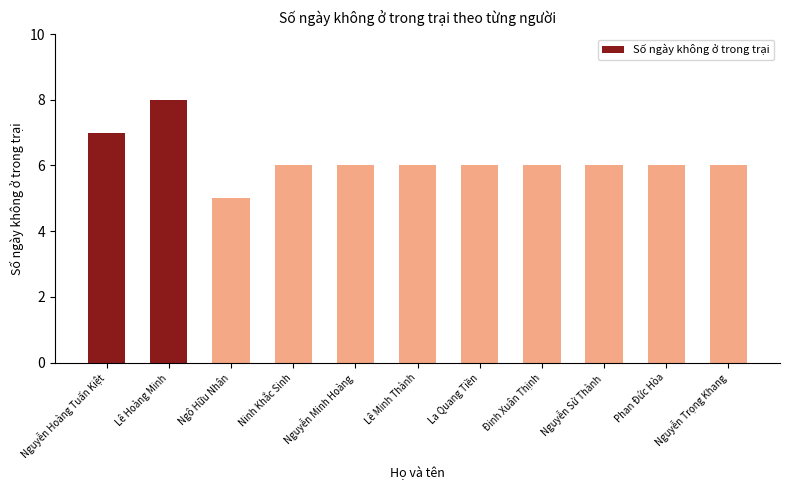

What value does the data have at Nguyễn Trọng Khang?

6